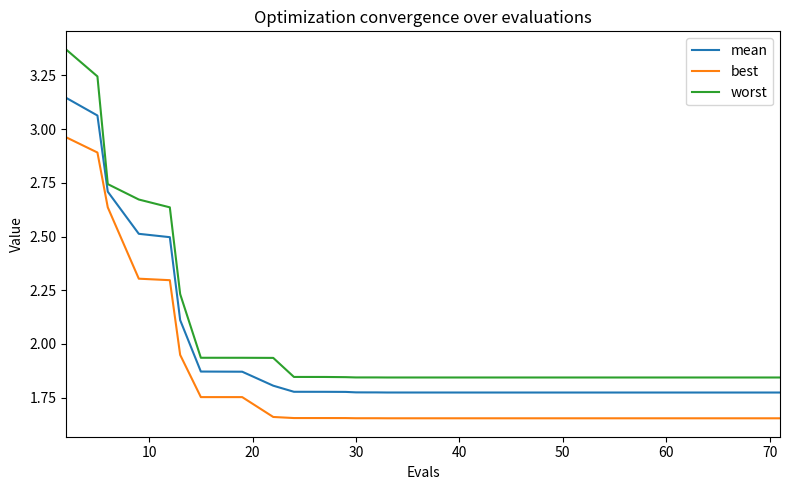

How many lines are shown in the chart?

3